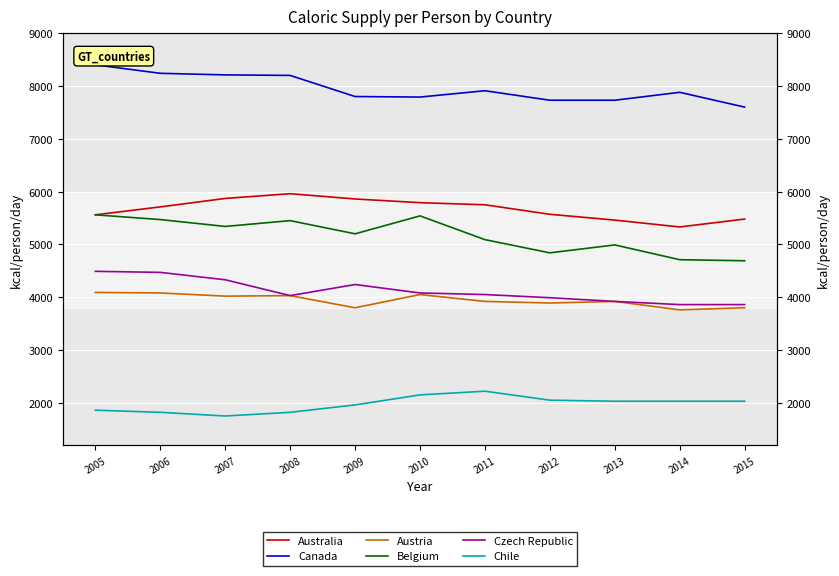

How many interior local valleys does the Austria series have?

4